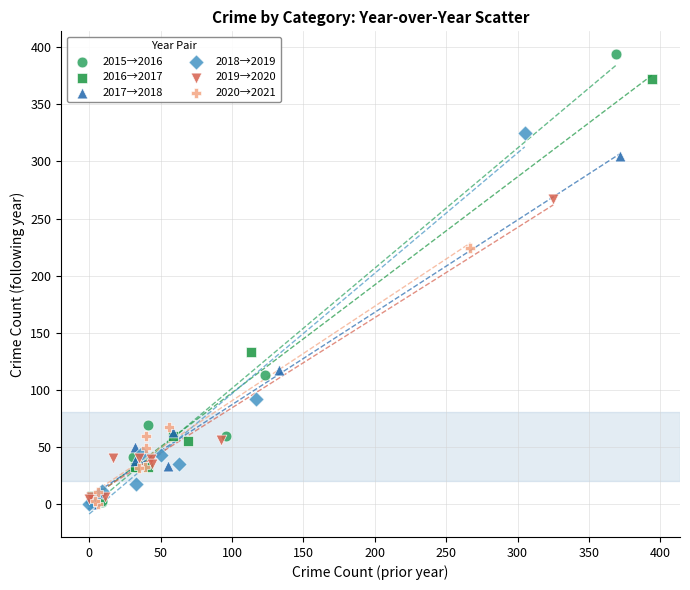

Which series has the largest Y range (max minus min)?

2015→2016